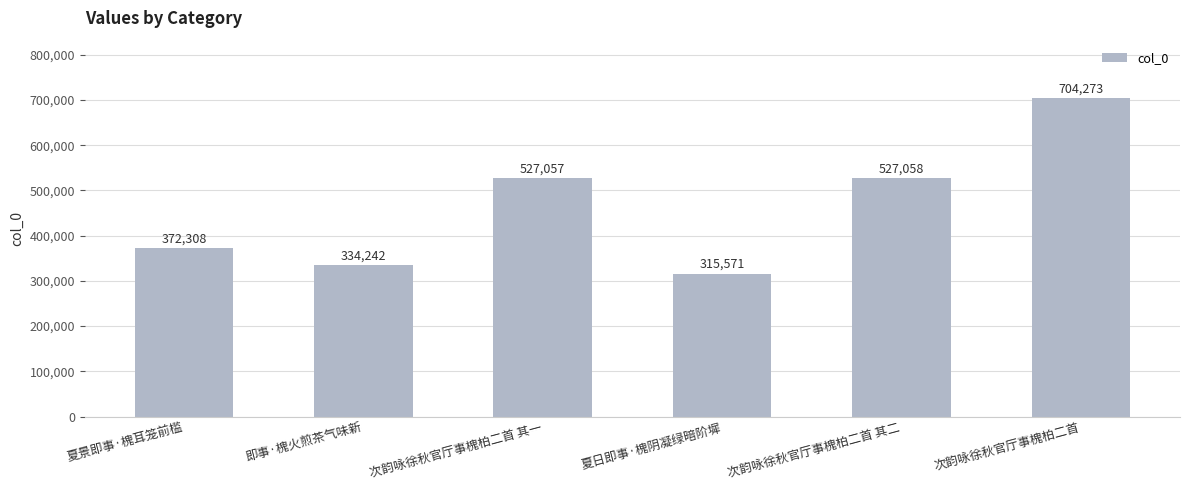

What is the label of the 4th bar from the right?

次韵咏徐秋官厅事槐柏二首 其一